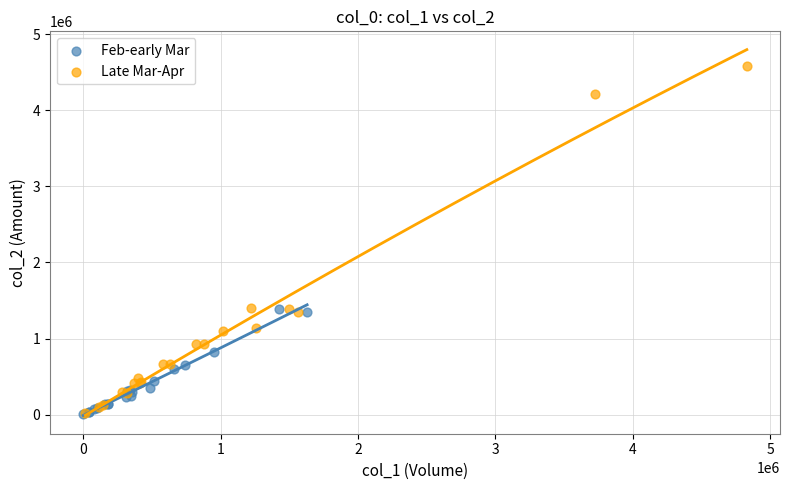

Which series has the widest spread of Y values?

Late Mar-Apr